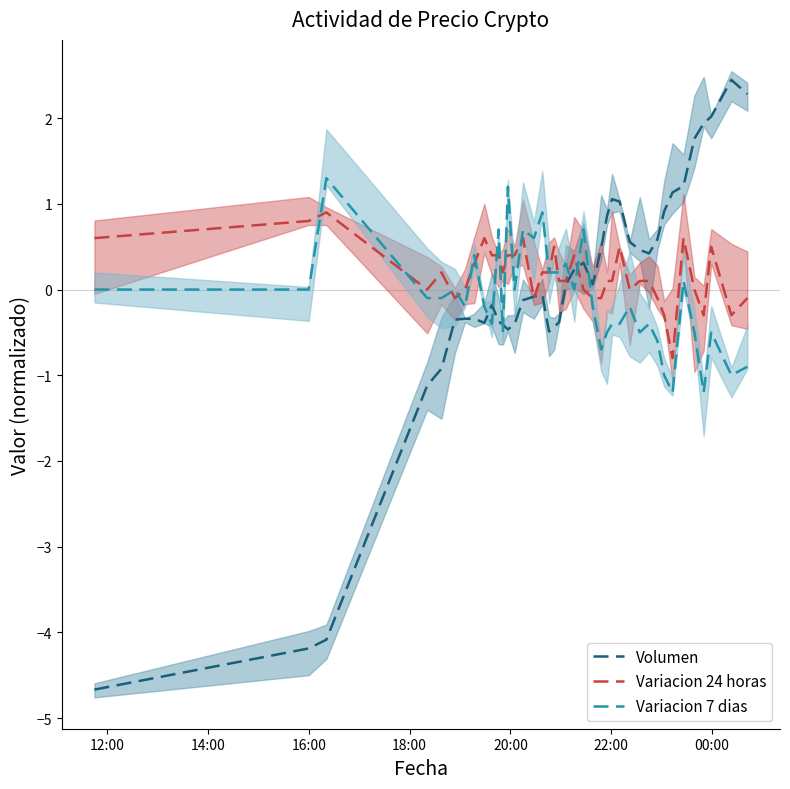

What is the lowest value of the Volumen series?

-4.7